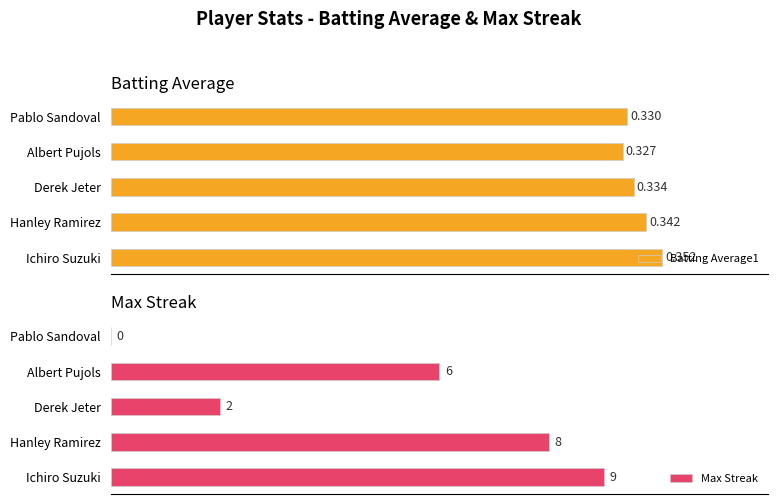

What is the average value of the Max Streak series?

5.0